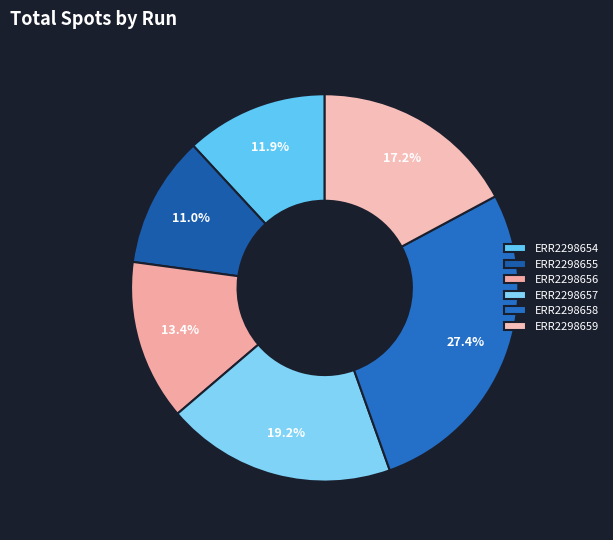

Which slice is the largest?

ERR2298658